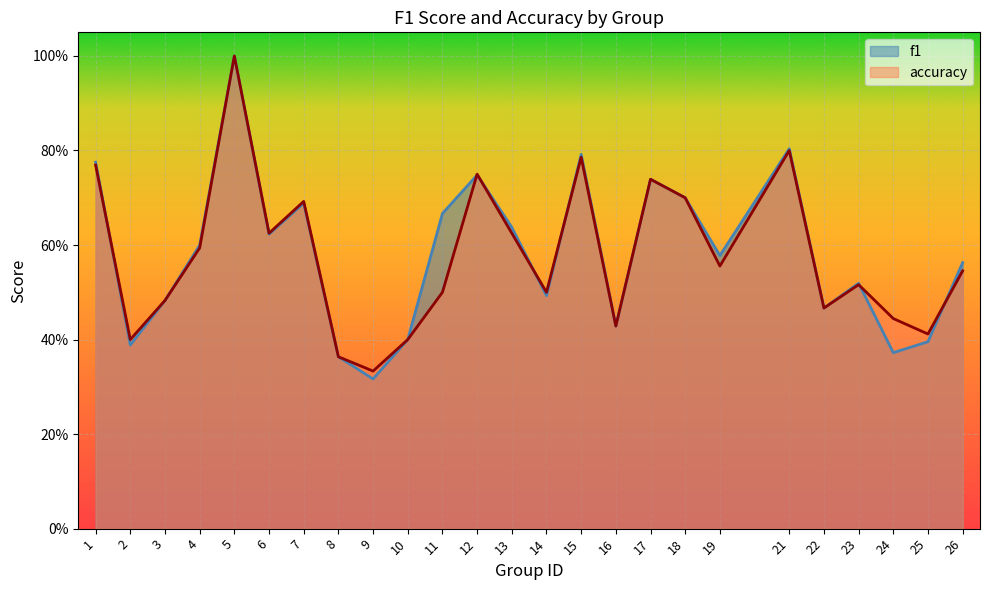

What is the sum of the f1 values at 14 and 10?

0.9